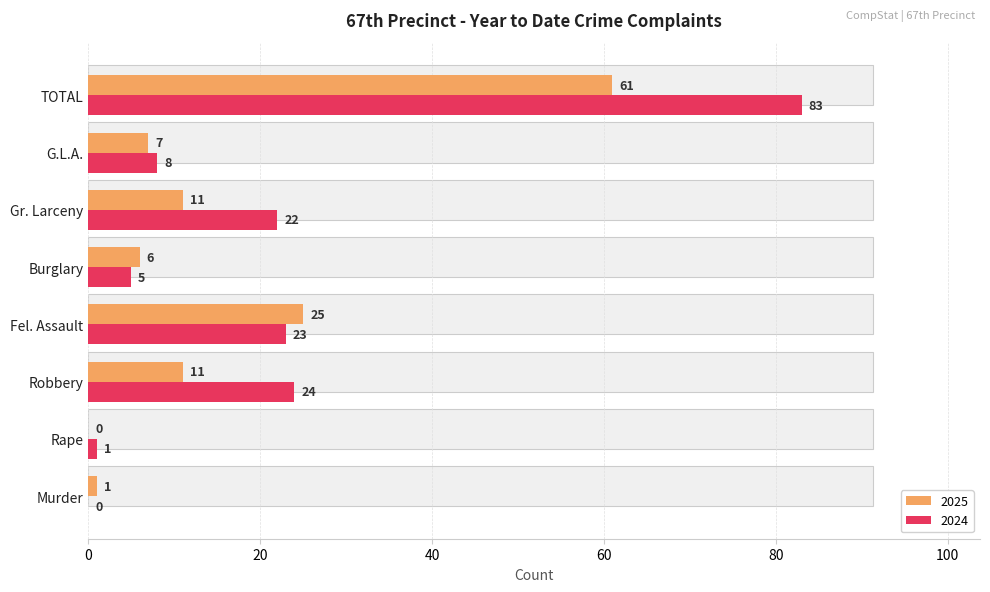

At G.L.A., list the series in order from smallest to largest.

2025, 2024